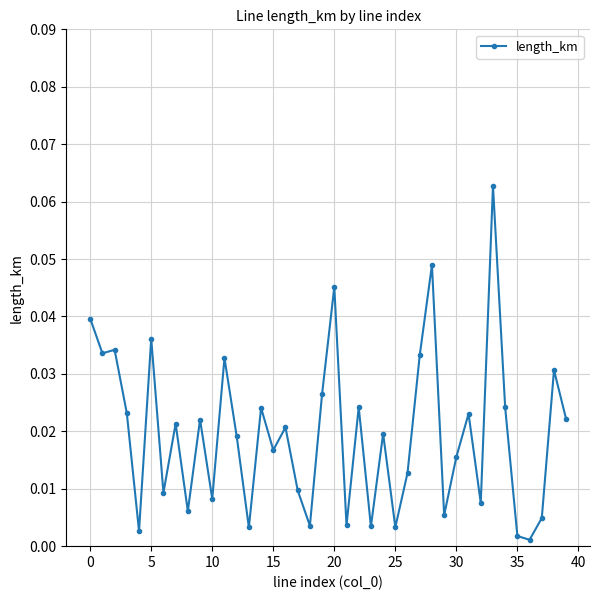

True or false: the data has more than 1 interior local peaks.

True